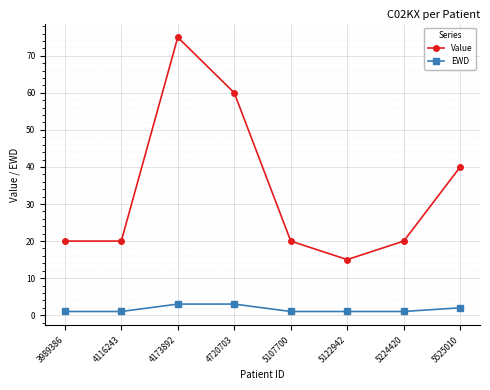

Reading left to right, extract all data points from this chart.

Value: 20	20	75	60	20	15	20	40
EWD: 1	1	3	3	1	1	1	2